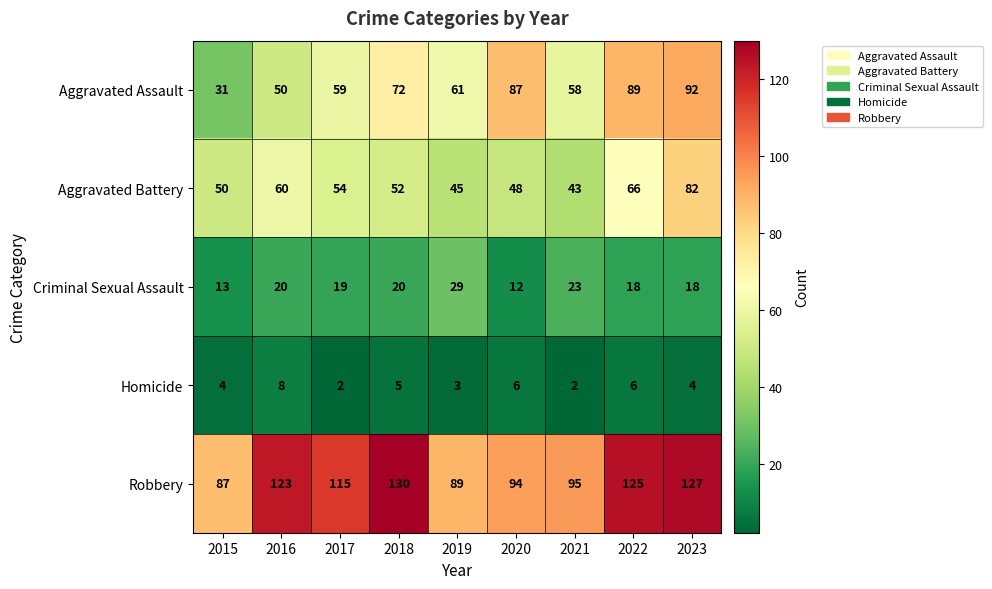

How many series are shown in this chart?

5